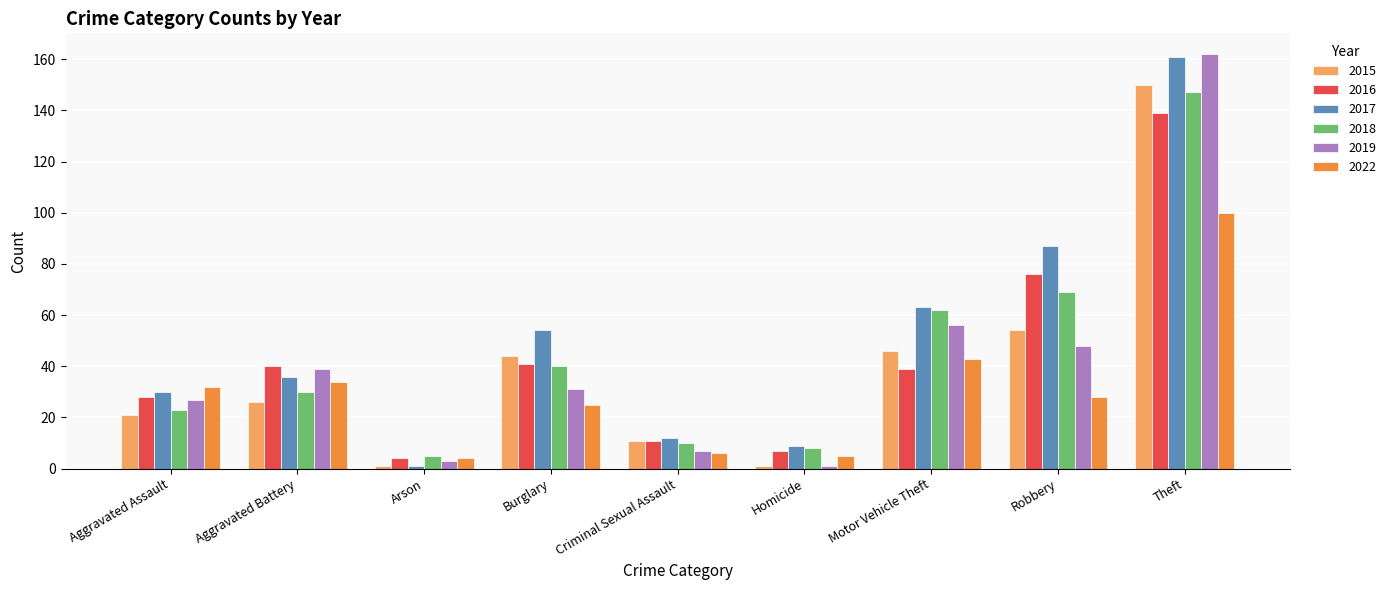

How many distinct data groups are displayed?

6